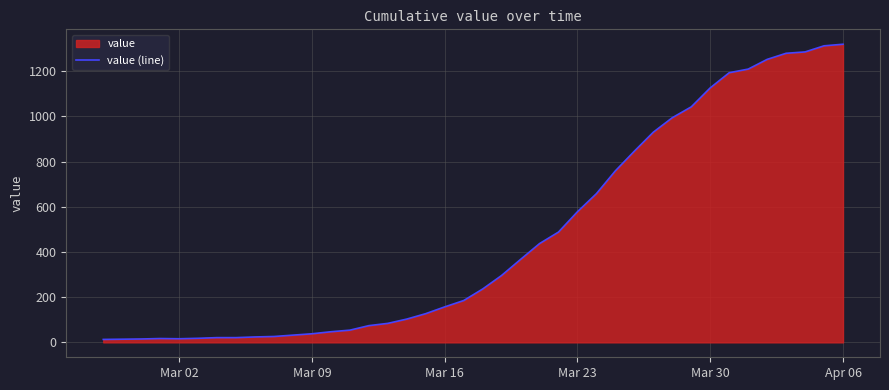

How many interior local peaks (higher than both neighbors) does the data have?

1